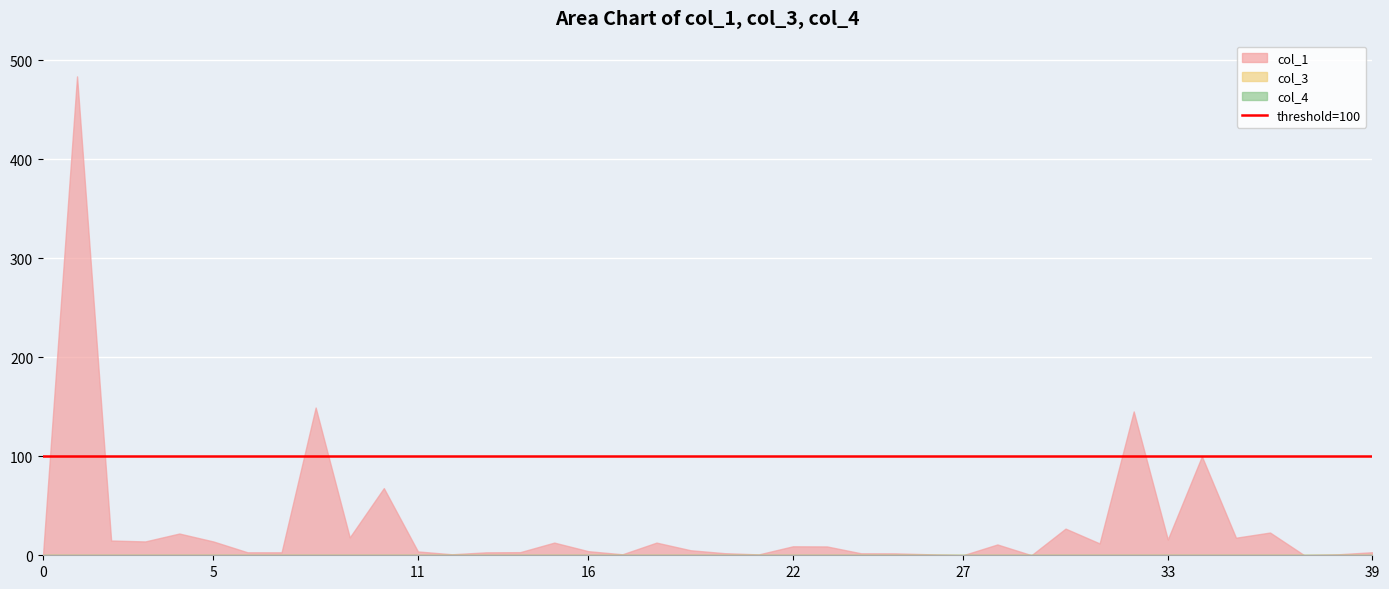

What are all the series names shown in the legend?

col_1, col_3, col_4